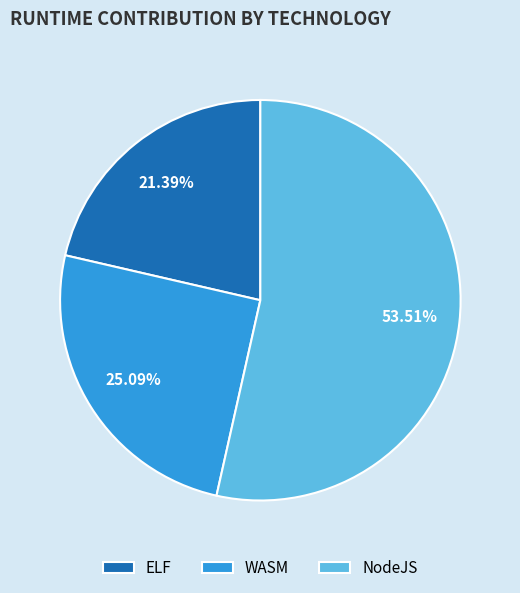

Combined, do ELF and WASM account for over 50%?

No